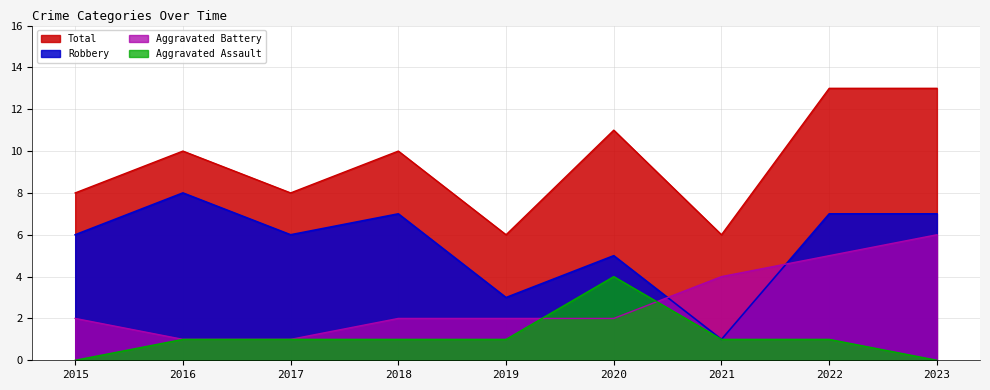

What is the difference between the maximum and minimum values in the Total series?

7